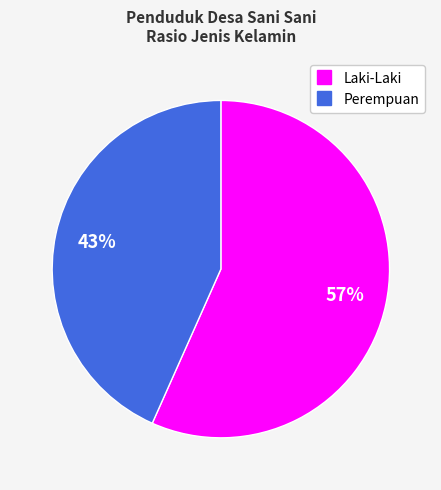

True or false: Laki-Laki accounts for 69% of the total.

False